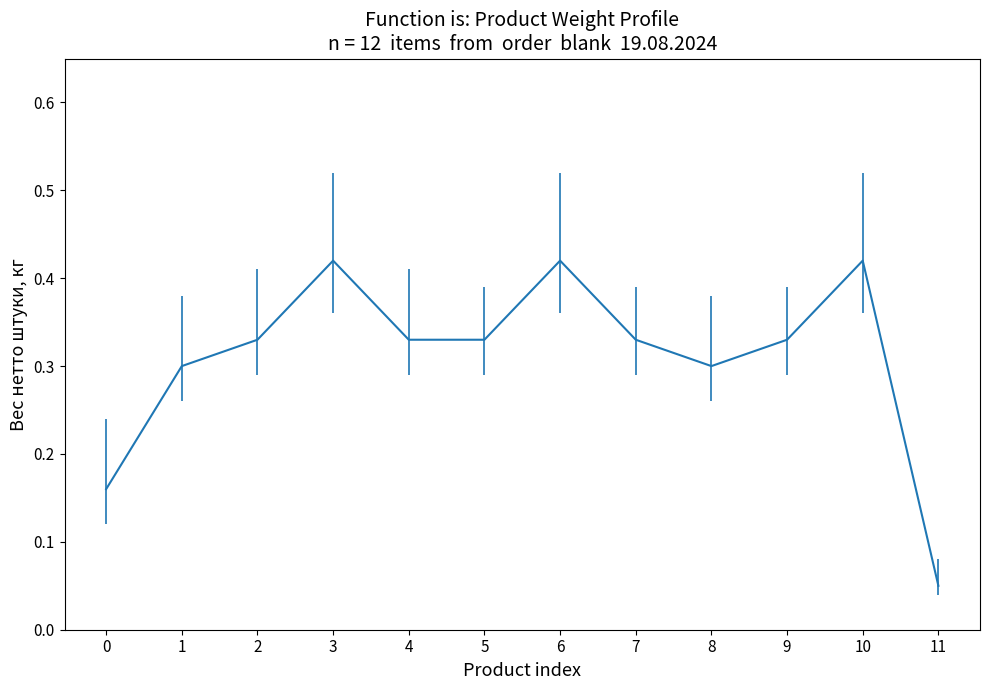

Where is the data nearest to the value 0?

11